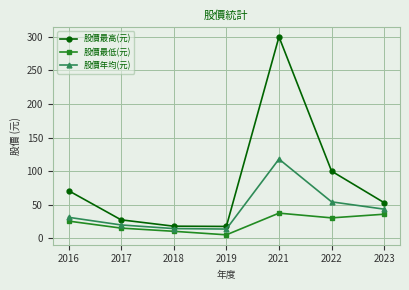

What is the value of the 股價年均(元) point at the 3rd from the left?

14.5